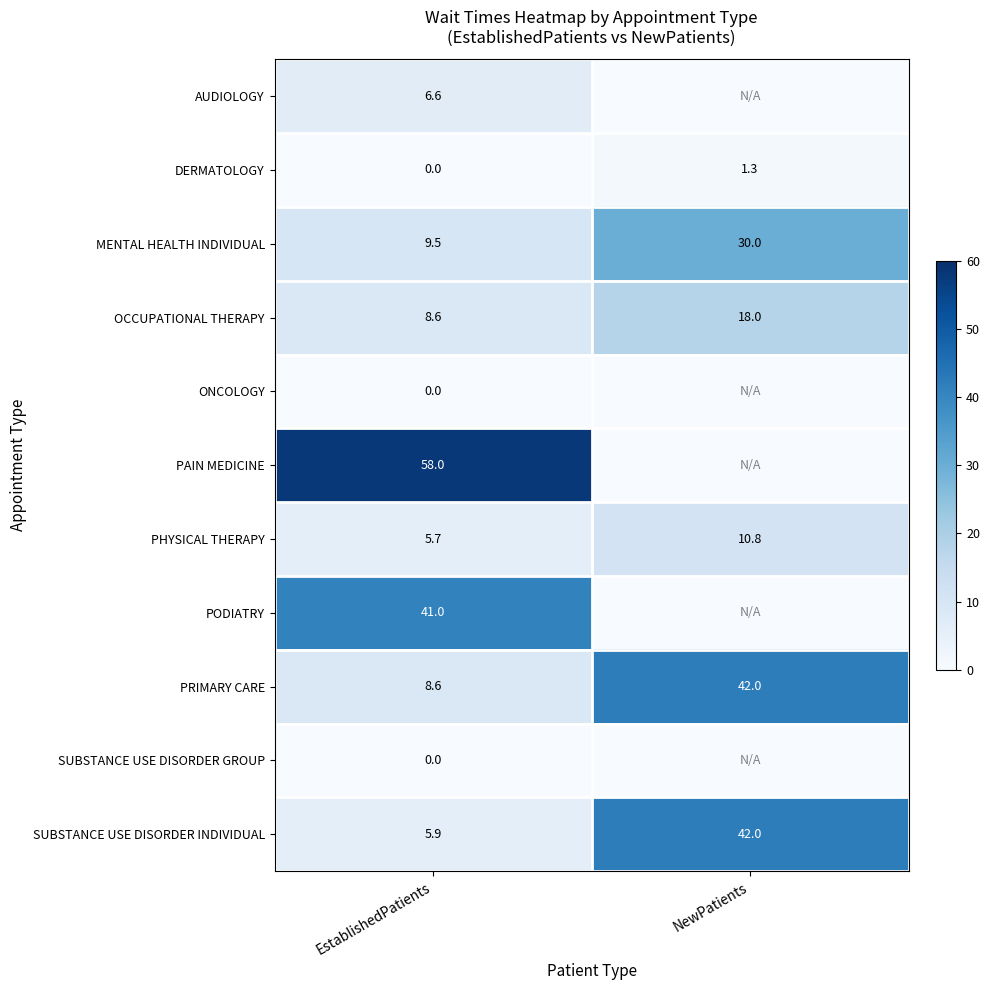

Is it true that DERMATOLOGY equals -0.5 at EstablishedPatients?

False